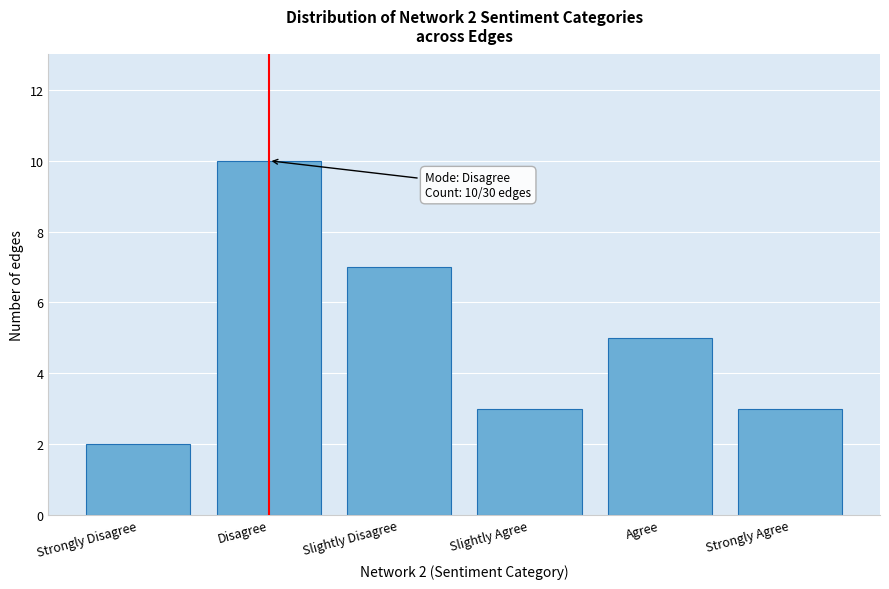

Reading left to right, list all the values displayed in this chart.

2	10	7	3	5	3